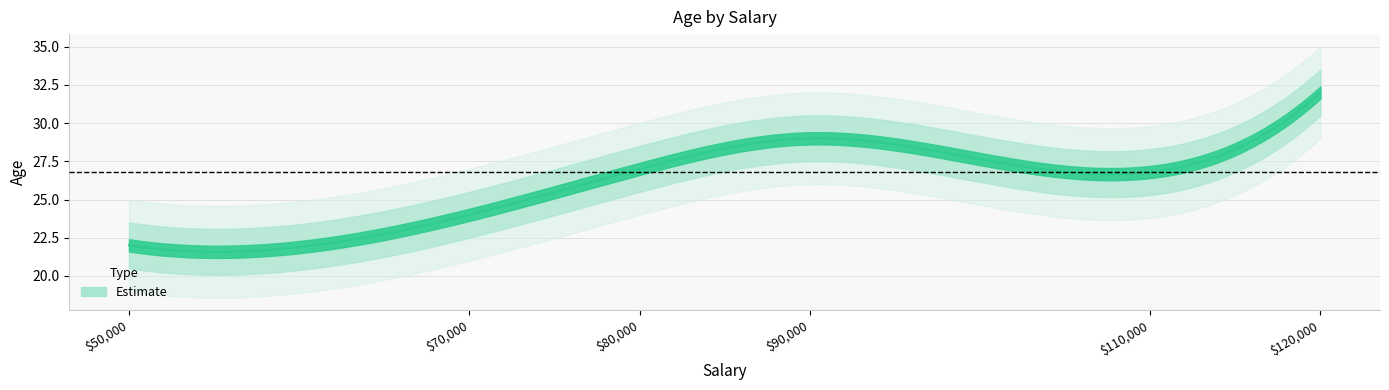

What is the change in value from 70000 to 50000?

-2.0